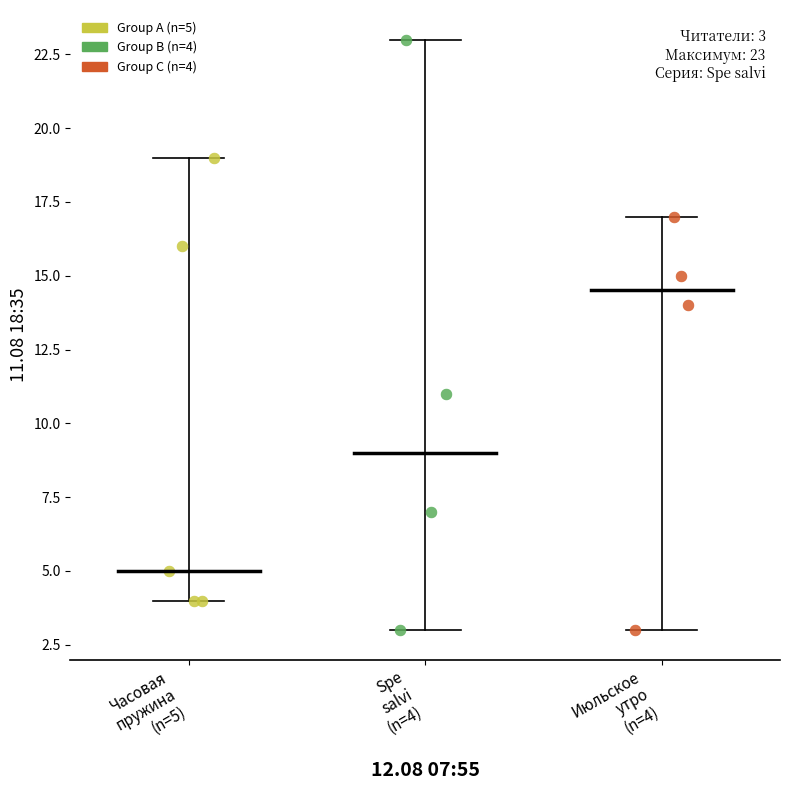

Which series has the widest spread of Y values?

Group B (n=4)